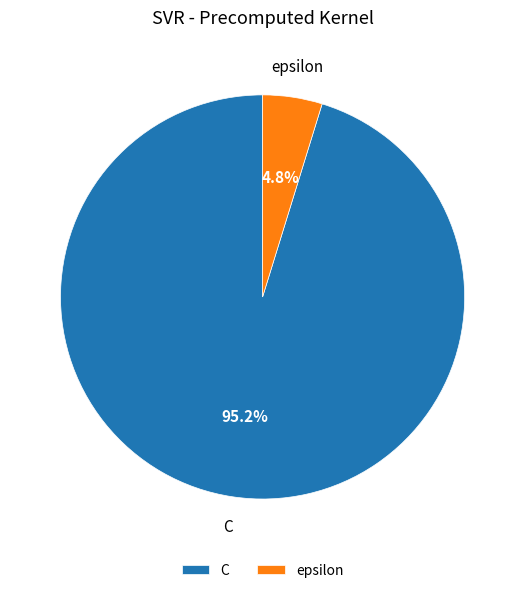

To the nearest percent, what portion does C represent?

95%